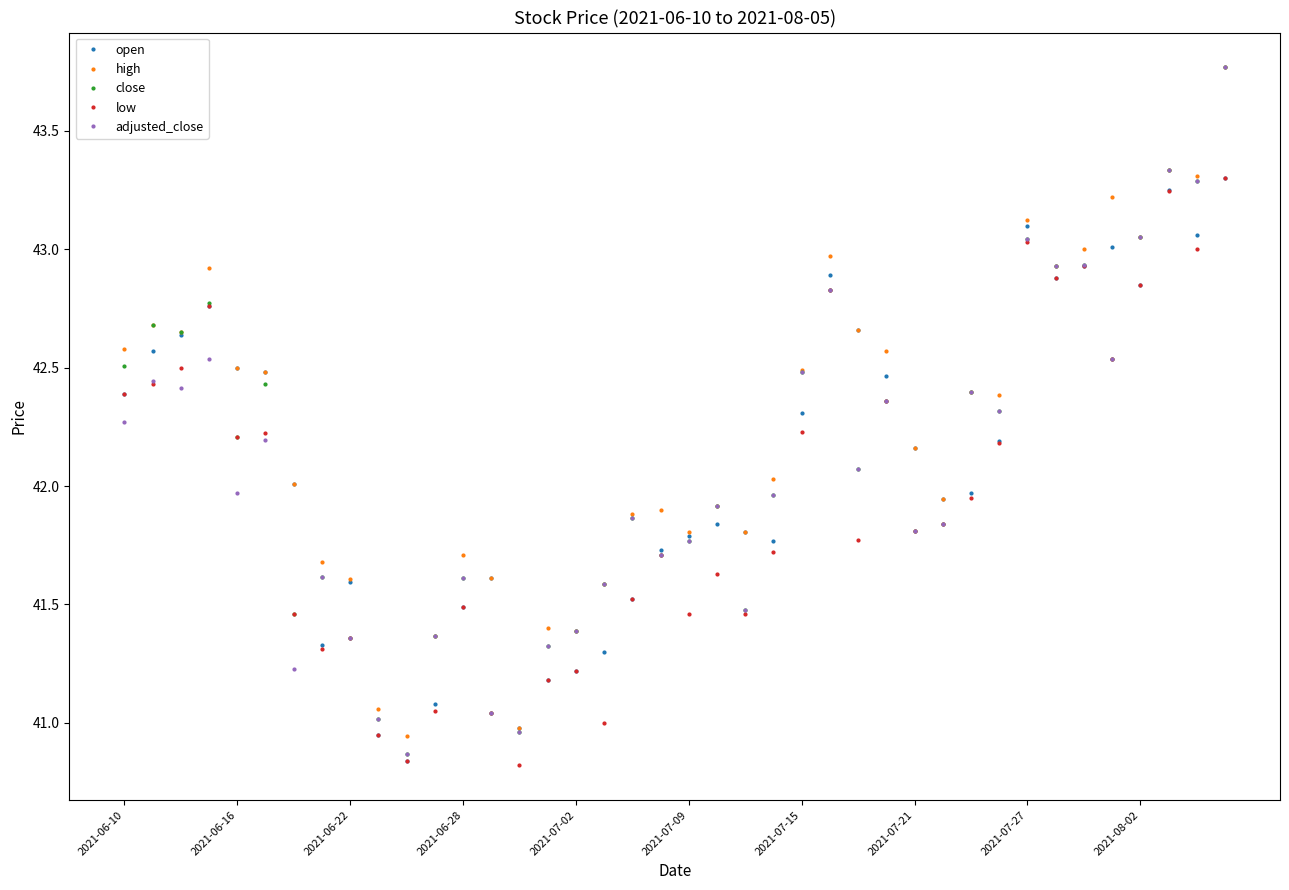

What is the average value of the close series?

42.1